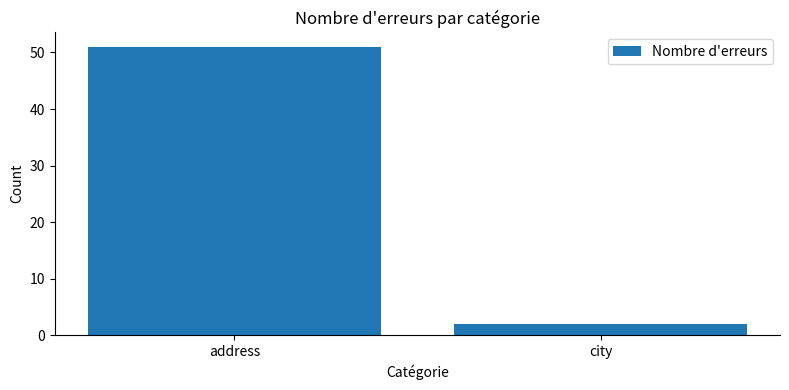

Which label corresponds to the smallest value in the chart?

city